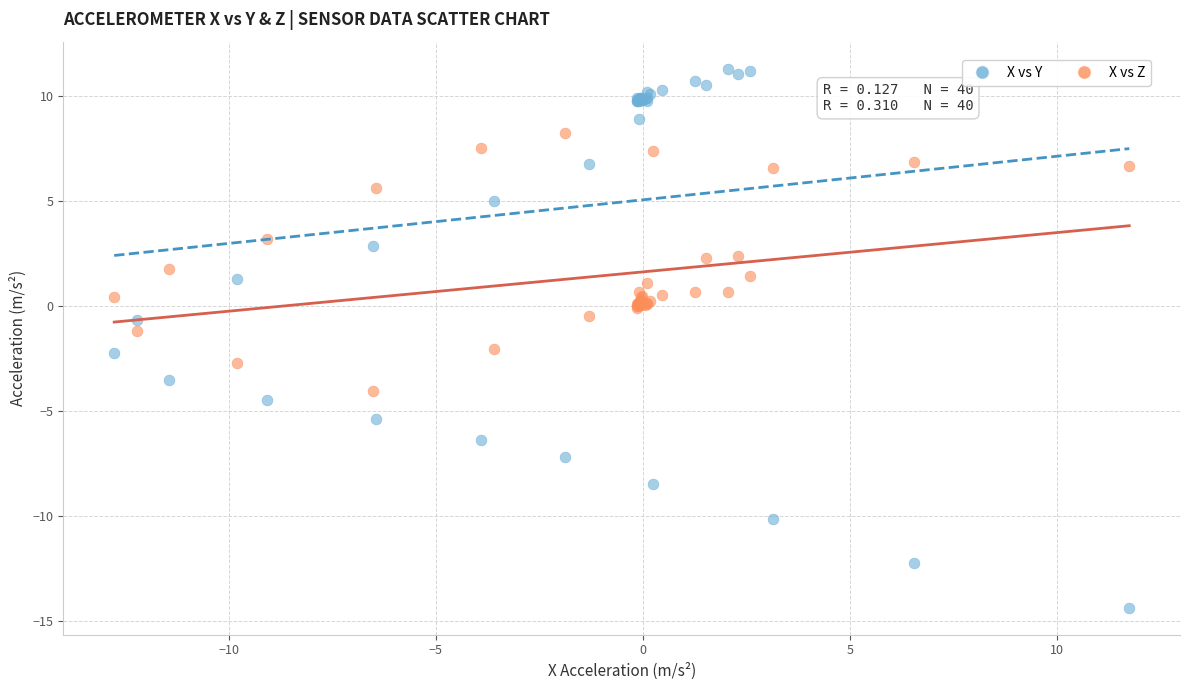

Which series reaches the minimum Y coordinate?

X vs Y